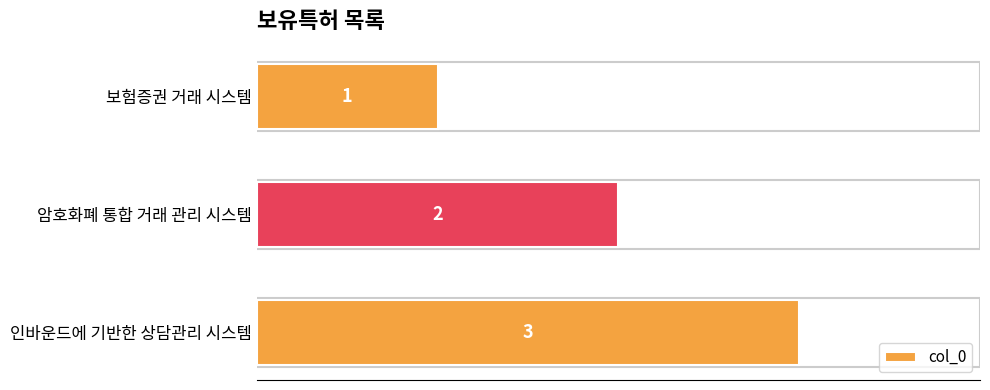

Rank the categories by value from highest to lowest.

인바운드에 기반한 상담관리 시스템, 암호화폐 통합 거래 관리 시스템, 보험증권 거래 시스템